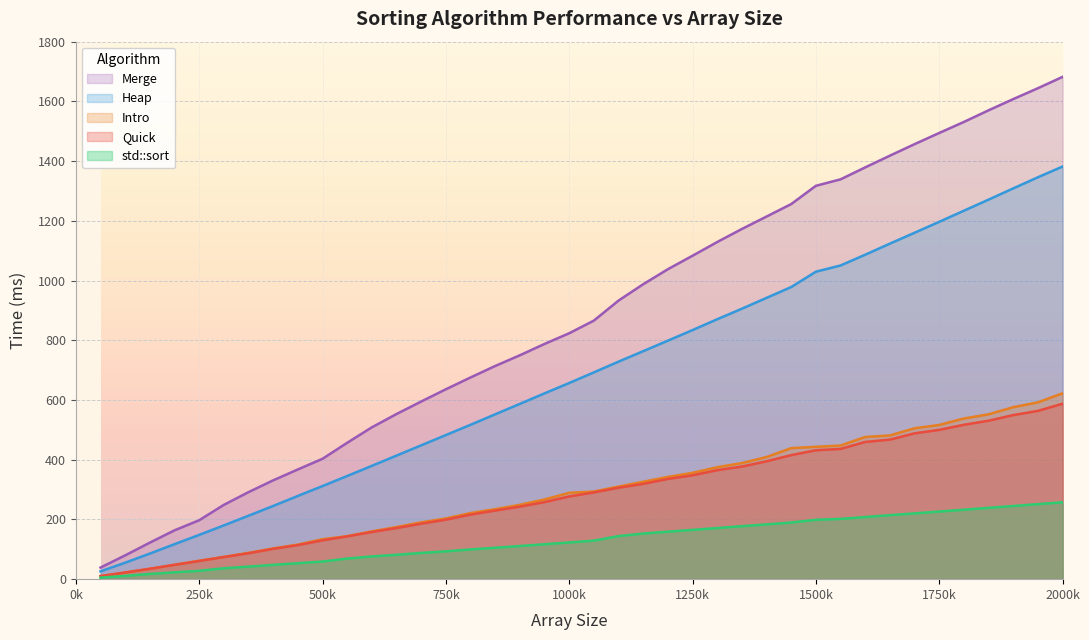

True or false: Heap has more than 2 points higher than both neighbors.

False